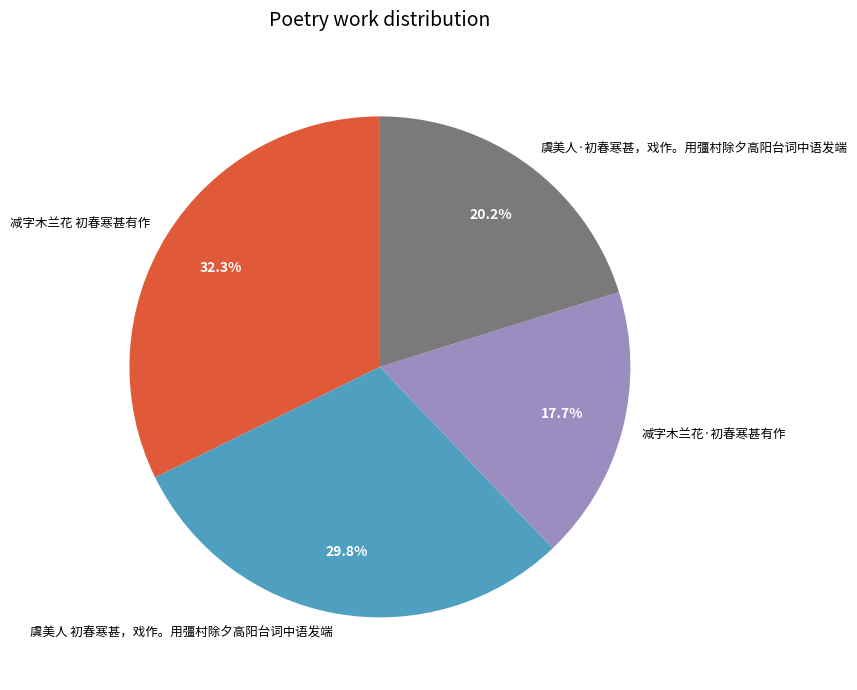

True or false: 虞美人 初春寒甚，戏作。用彊村除夕高阳台词中语发端 accounts for 42% of the total.

False